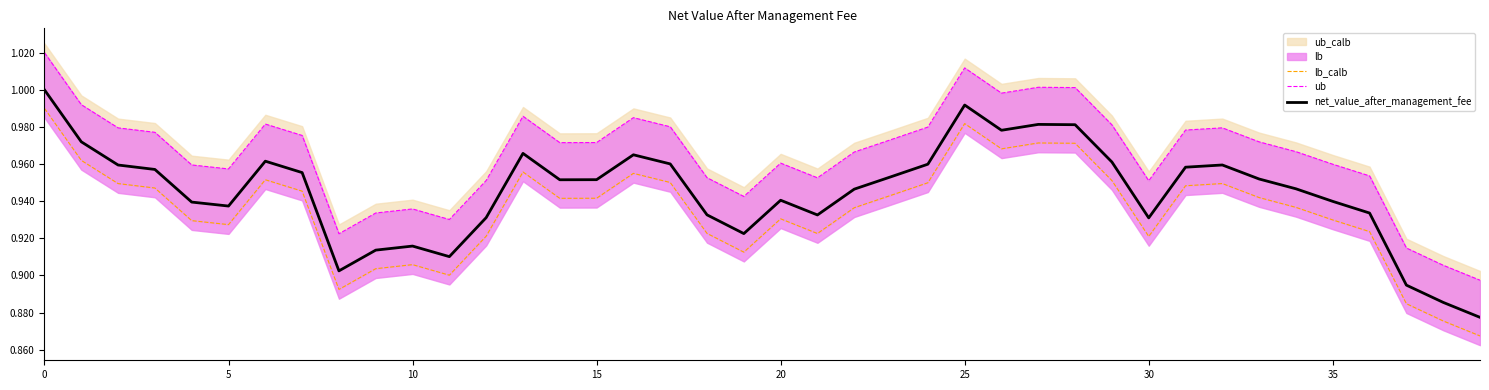

Which series has the largest range (max minus min)?

lb_calb